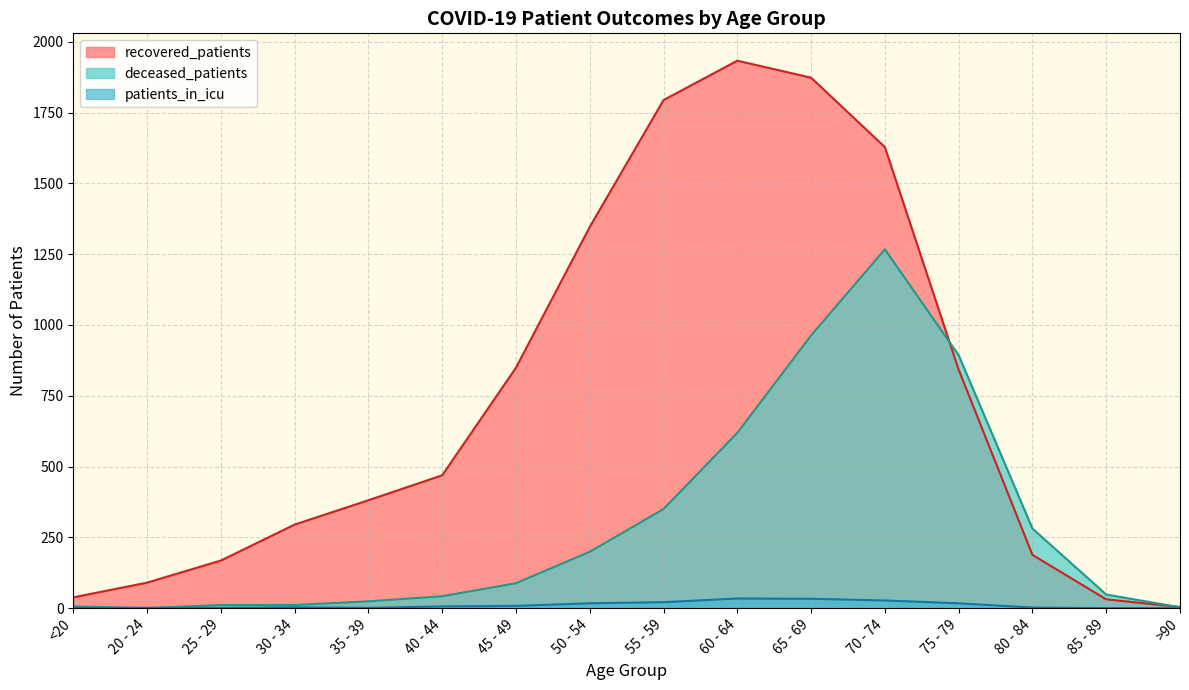

What is the total value across all series at 65 - 69?

2869